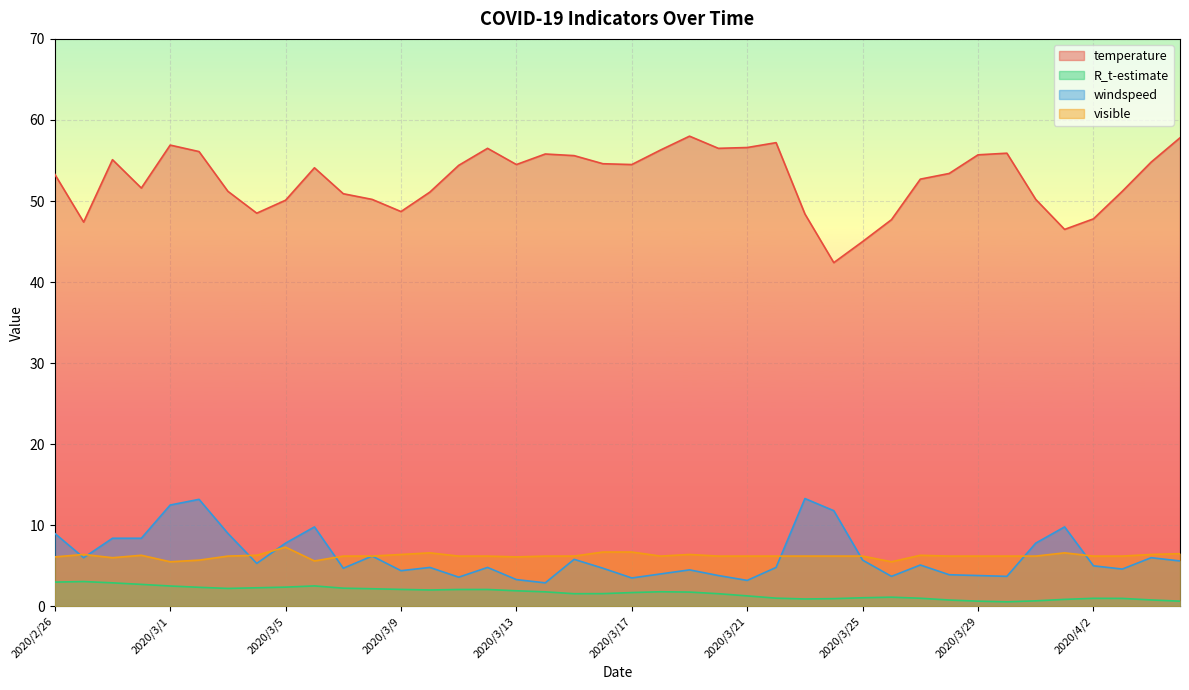

Reading right to left, transcribe all the data shown in this chart.

temperature: 2020/4/5=57.8	2020/4/4=54.8	2020/4/3=51.2	2020/4/2=47.8	2020/4/1=46.5	2020/3/31=50.2	2020/3/30=55.9	2020/3/29=55.7	2020/3/28=53.4	2020/3/27=52.7	2020/3/26=47.7	2020/3/25=45.0	2020/3/24=42.4	2020/3/23=48.4	2020/3/22=57.2	2020/3/21=56.6	2020/3/20=56.5	2020/3/19=58.0	2020/3/18=56.3	2020/3/17=54.5	2020/3/16=54.6	2020/3/15=55.6	2020/3/14=55.8	2020/3/13=54.5	2020/3/12=56.5	2020/3/11=54.4	2020/3/10=51.1	2020/3/9=48.7	2020/3/8=50.2	2020/3/7=50.9	2020/3/6=54.1	2020/3/5=50.1	2020/3/4=48.5	2020/3/3=51.2	2020/3/2=56.1	2020/3/1=56.9	2020/2/29=51.6	2020/2/28=55.1	2020/2/27=47.4	2020/2/26=53.3
R_t-estimate: 2020/4/5=0.6	2020/4/4=0.8	2020/4/3=1.0	2020/4/2=1.0	2020/4/1=0.9	2020/3/31=0.7	2020/3/30=0.6	2020/3/29=0.6	2020/3/28=0.8	2020/3/27=1.0	2020/3/26=1.1	2020/3/25=1.1	2020/3/24=0.9	2020/3/23=0.9	2020/3/22=1.0	2020/3/21=1.3	2020/3/20=1.6	2020/3/19=1.8	2020/3/18=1.8	2020/3/17=1.7	2020/3/16=1.6	2020/3/15=1.6	2020/3/14=1.8	2020/3/13=1.9	2020/3/12=2.1	2020/3/11=2.1	2020/3/10=2.0	2020/3/9=2.1	2020/3/8=2.2	2020/3/7=2.2	2020/3/6=2.5	2020/3/5=2.4	2020/3/4=2.3	2020/3/3=2.2	2020/3/2=2.4	2020/3/1=2.5	2020/2/29=2.7	2020/2/28=2.9	2020/2/27=3.1	2020/2/26=3.0
windspeed: 2020/4/5=5.6	2020/4/4=6.0	2020/4/3=4.6	2020/4/2=5.0	2020/4/1=9.8	2020/3/31=7.8	2020/3/30=3.7	2020/3/29=3.8	2020/3/28=3.9	2020/3/27=5.1	2020/3/26=3.7	2020/3/25=5.7	2020/3/24=11.8	2020/3/23=13.3	2020/3/22=4.8	2020/3/21=3.2	2020/3/20=3.8	2020/3/19=4.5	2020/3/18=4.0	2020/3/17=3.5	2020/3/16=4.7	2020/3/15=5.8	2020/3/14=2.9	2020/3/13=3.3	2020/3/12=4.8	2020/3/11=3.6	2020/3/10=4.8	2020/3/9=4.4	2020/3/8=6.2	2020/3/7=4.7	2020/3/6=9.8	2020/3/5=7.8	2020/3/4=5.3	2020/3/3=9.0	2020/3/2=13.2	2020/3/1=12.5	2020/2/29=8.4	2020/2/28=8.4	2020/2/27=6.0	2020/2/26=9.0
visible: 2020/4/5=6.5	2020/4/4=6.4	2020/4/3=6.2	2020/4/2=6.2	2020/4/1=6.6	2020/3/31=6.2	2020/3/30=6.2	2020/3/29=6.2	2020/3/28=6.2	2020/3/27=6.3	2020/3/26=5.5	2020/3/25=6.2	2020/3/24=6.2	2020/3/23=6.2	2020/3/22=6.2	2020/3/21=6.2	2020/3/20=6.2	2020/3/19=6.4	2020/3/18=6.2	2020/3/17=6.7	2020/3/16=6.7	2020/3/15=6.2	2020/3/14=6.2	2020/3/13=6.1	2020/3/12=6.2	2020/3/11=6.2	2020/3/10=6.6	2020/3/9=6.4	2020/3/8=6.2	2020/3/7=6.2	2020/3/6=5.6	2020/3/5=7.3	2020/3/4=6.3	2020/3/3=6.2	2020/3/2=5.7	2020/3/1=5.5	2020/2/29=6.3	2020/2/28=6.0	2020/2/27=6.4	2020/2/26=6.1